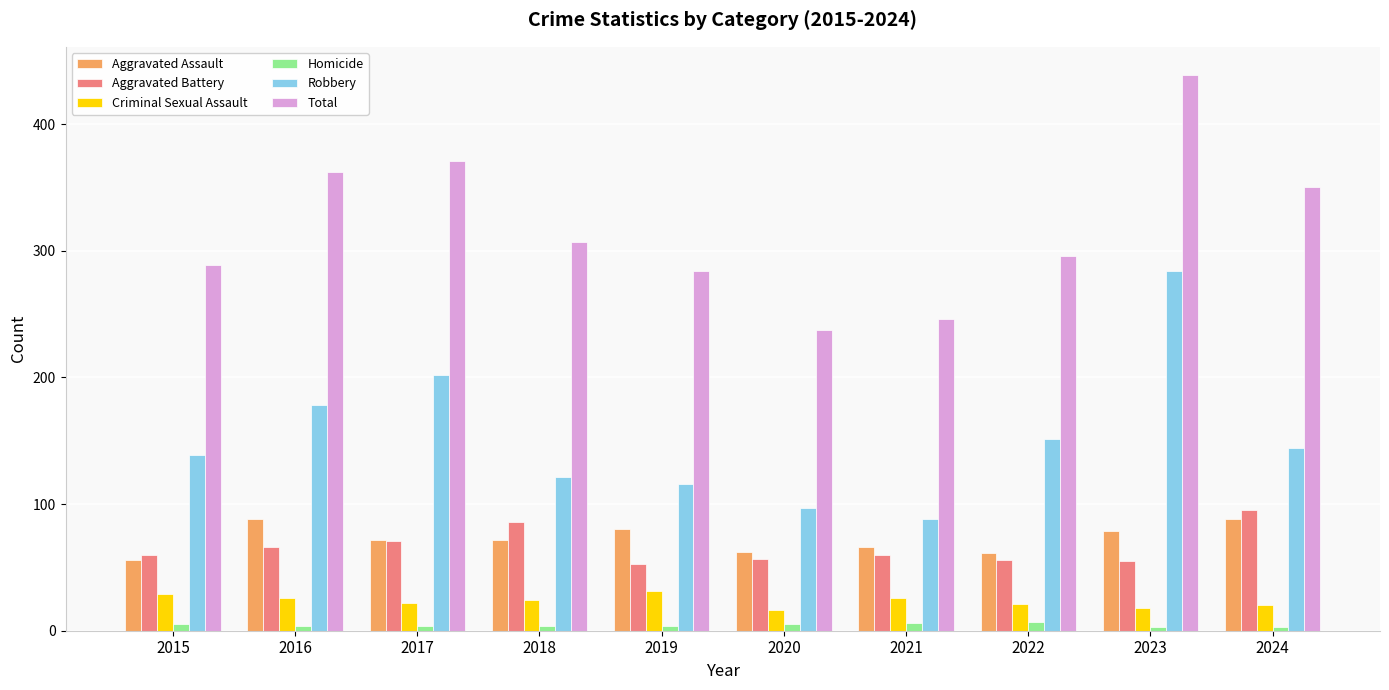

What is the total value across all series at 2018?

614